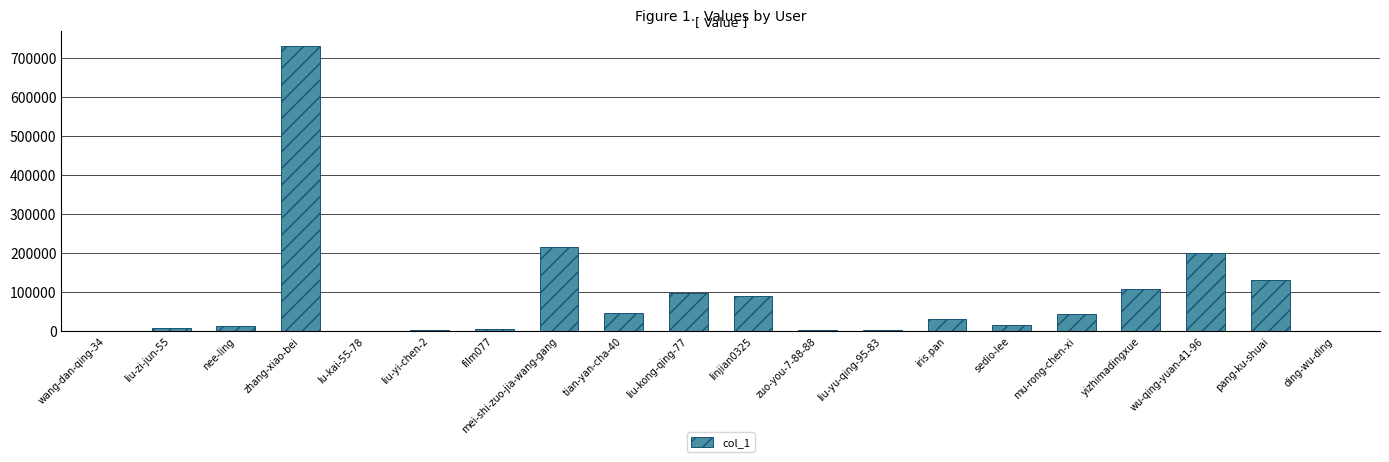

At which category does the chart reach its peak across all series?

zhang-xiao-bei